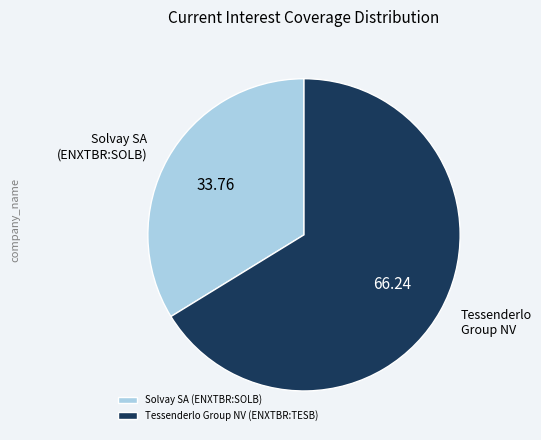

Approximately how many times larger is the value at Tessenderlo Group NV (ENXTBR:TESB) compared to Solvay SA (ENXTBR:SOLB)?

2.0